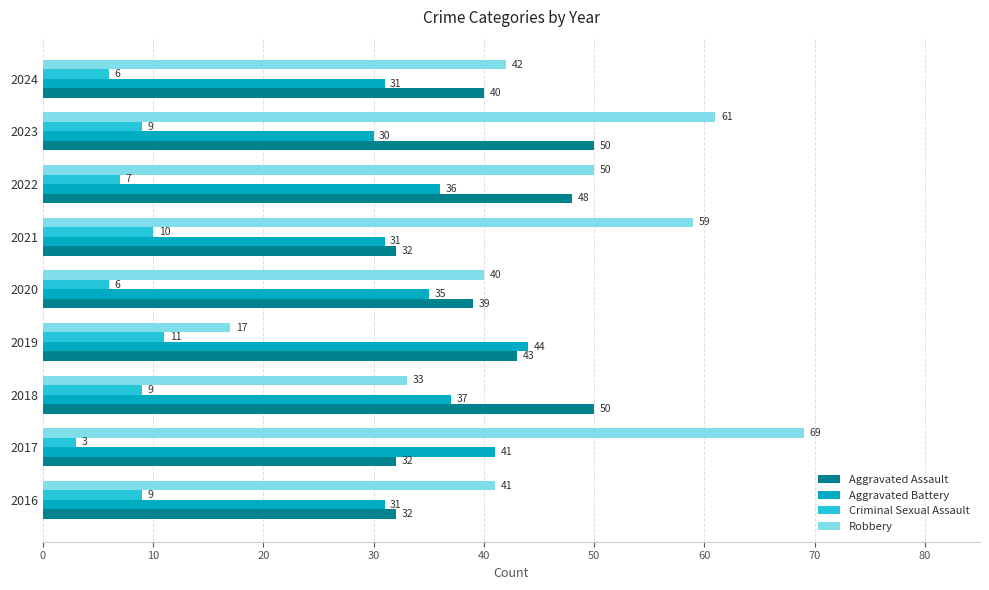

Which series has the largest total across all categories?

Robbery